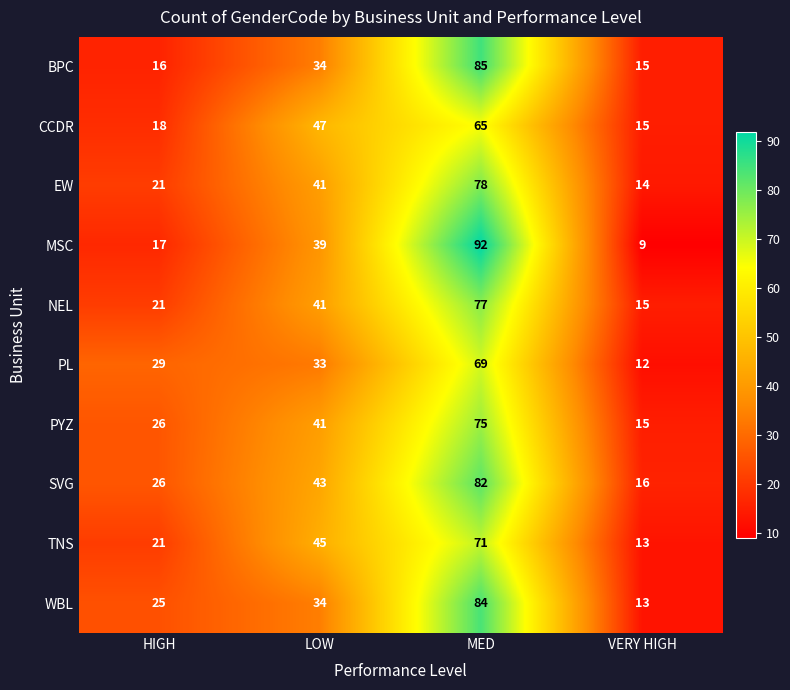

Which category has the lowest value across all series?

VERY HIGH